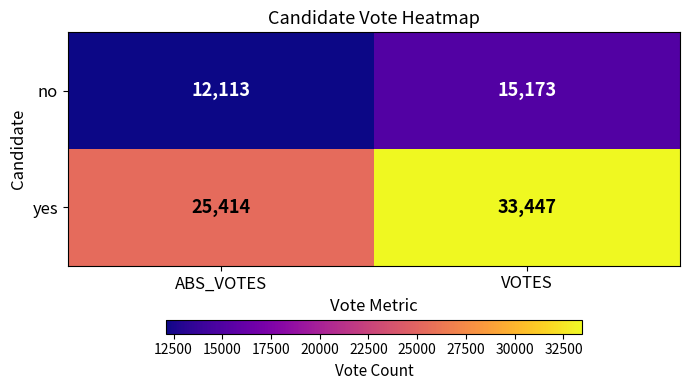

What value does the yes series have at ABS_VOTES, to the nearest 100?

25400